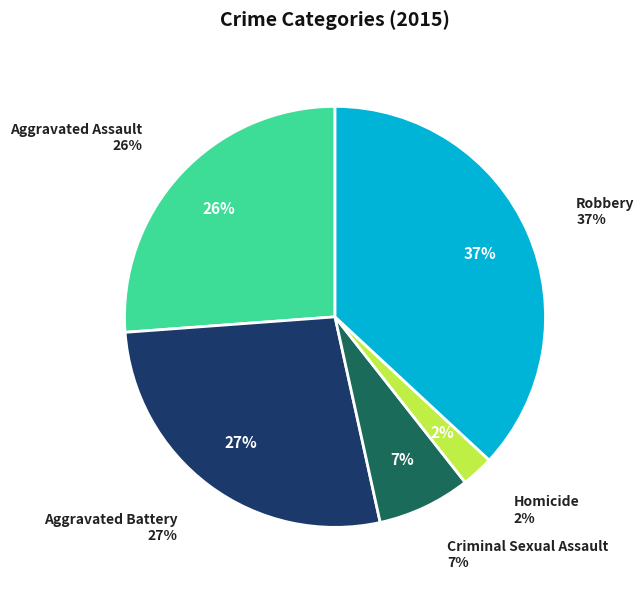

Which slice is the smallest?

Homicide